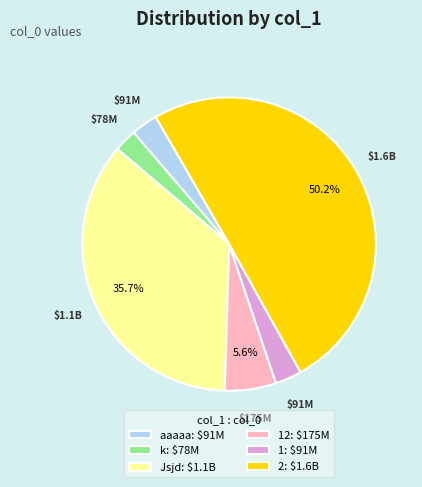

Which slice is the largest?

2: $1.6B